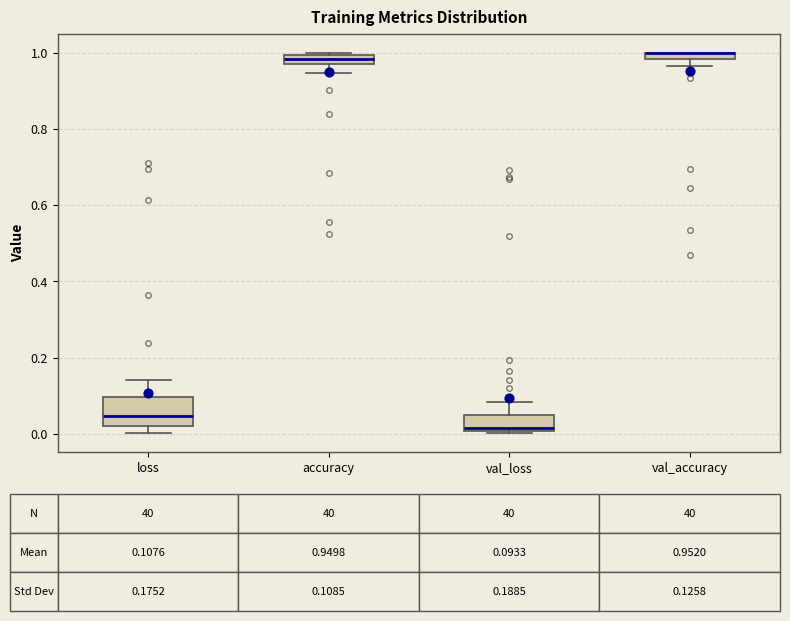

Which box is the tallest, from its lower edge to its upper edge?

loss